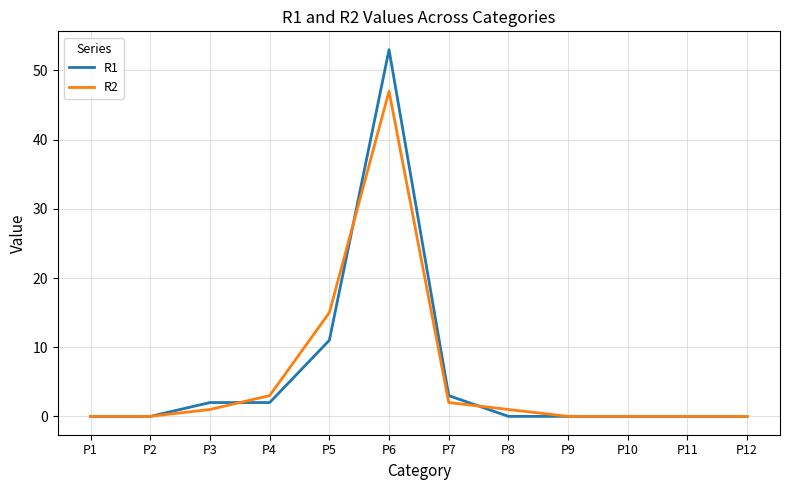

How many categories are shown in the chart?

12